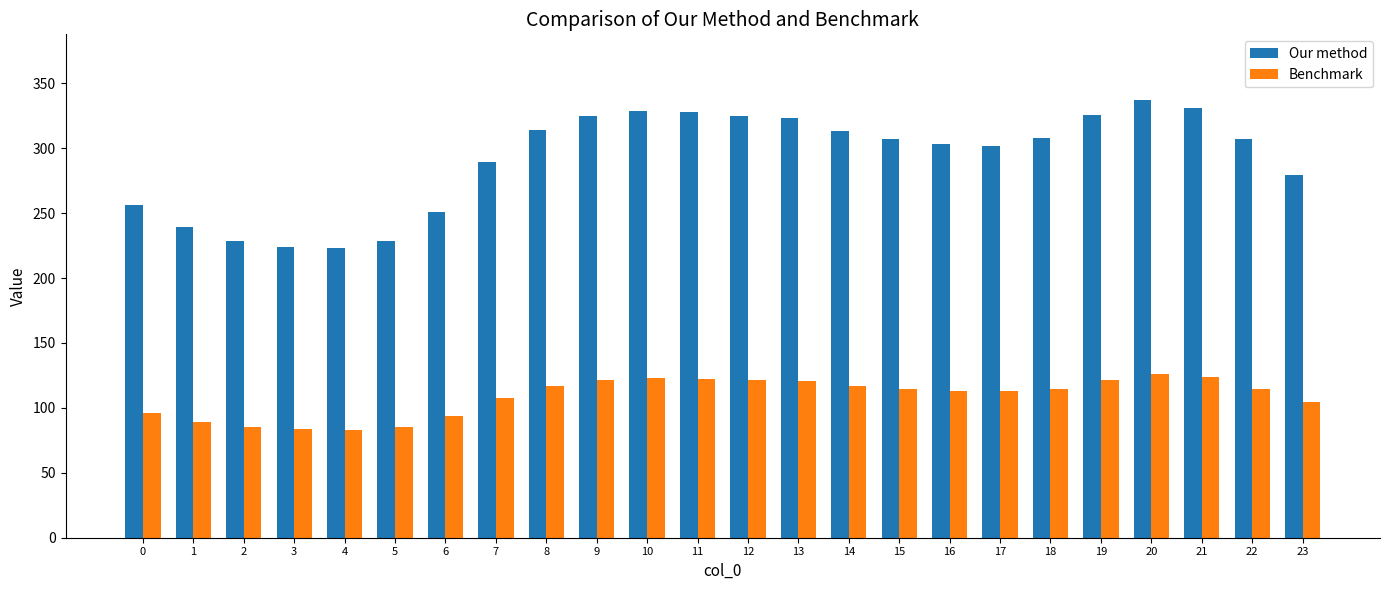

How many data points does each series have?

24